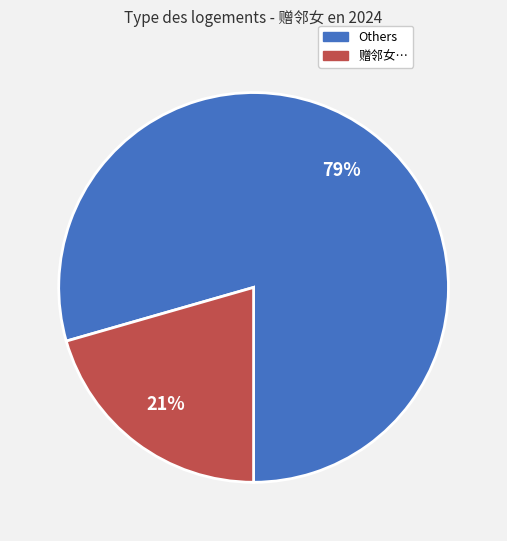

To the nearest percent, what is the average slice percentage?

50%